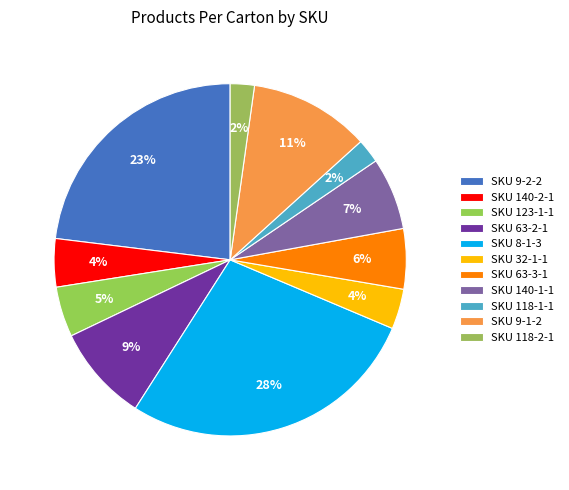

Which category has the smallest portion of the pie?

SKU 118-1-1